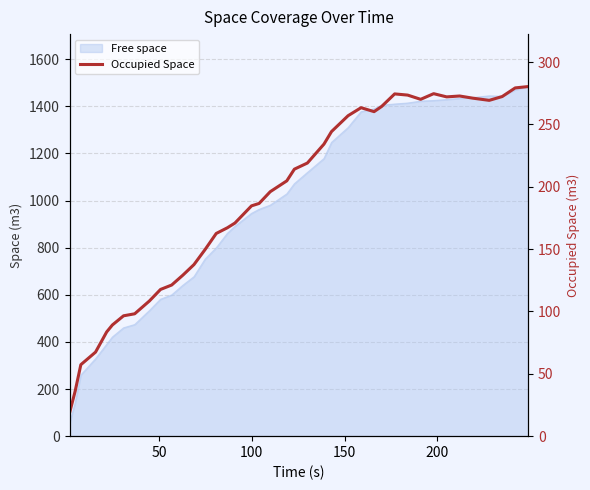

True or false: the data shows 111.6 at 18.

False